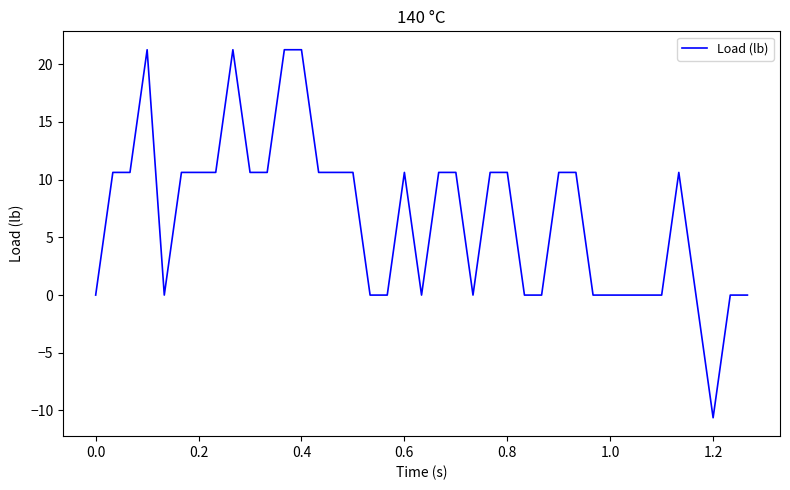

What is the greatest value displayed?

21.3